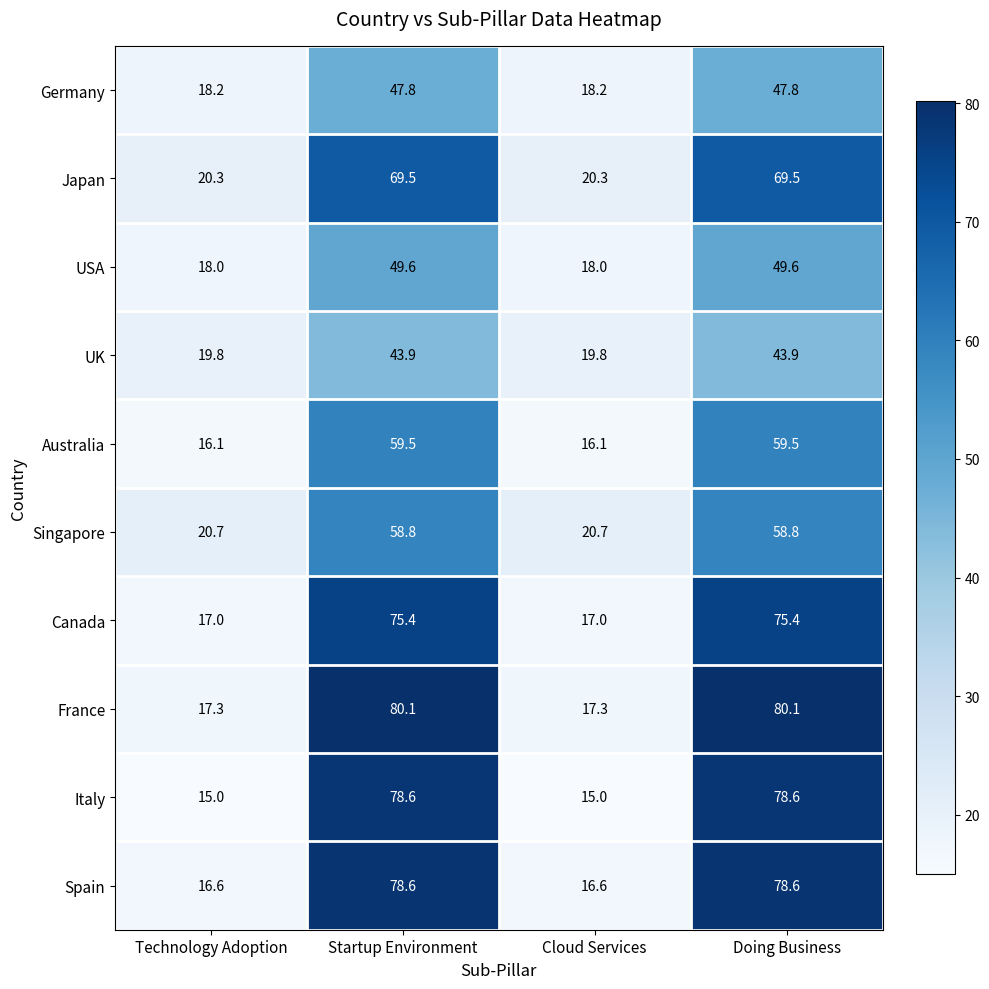

Which series has the largest range (max minus min)?

Italy